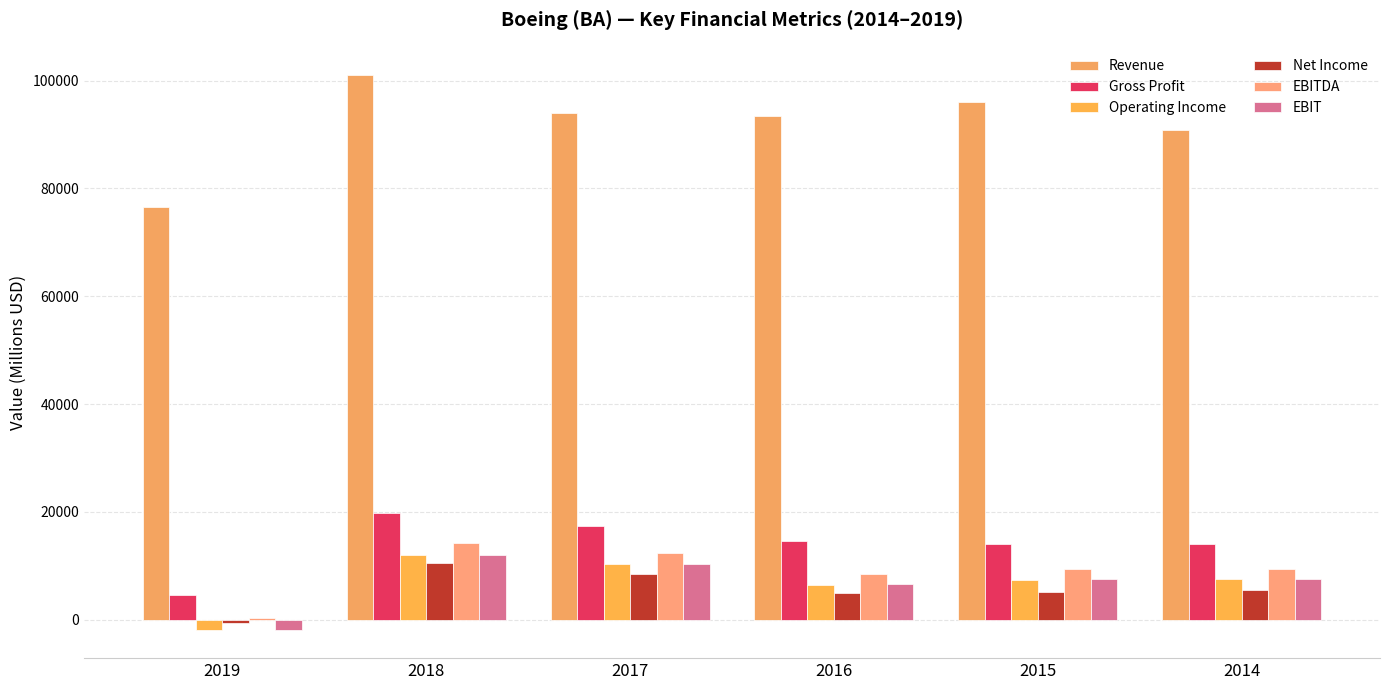

What is the maximum value shown in the chart?

101127